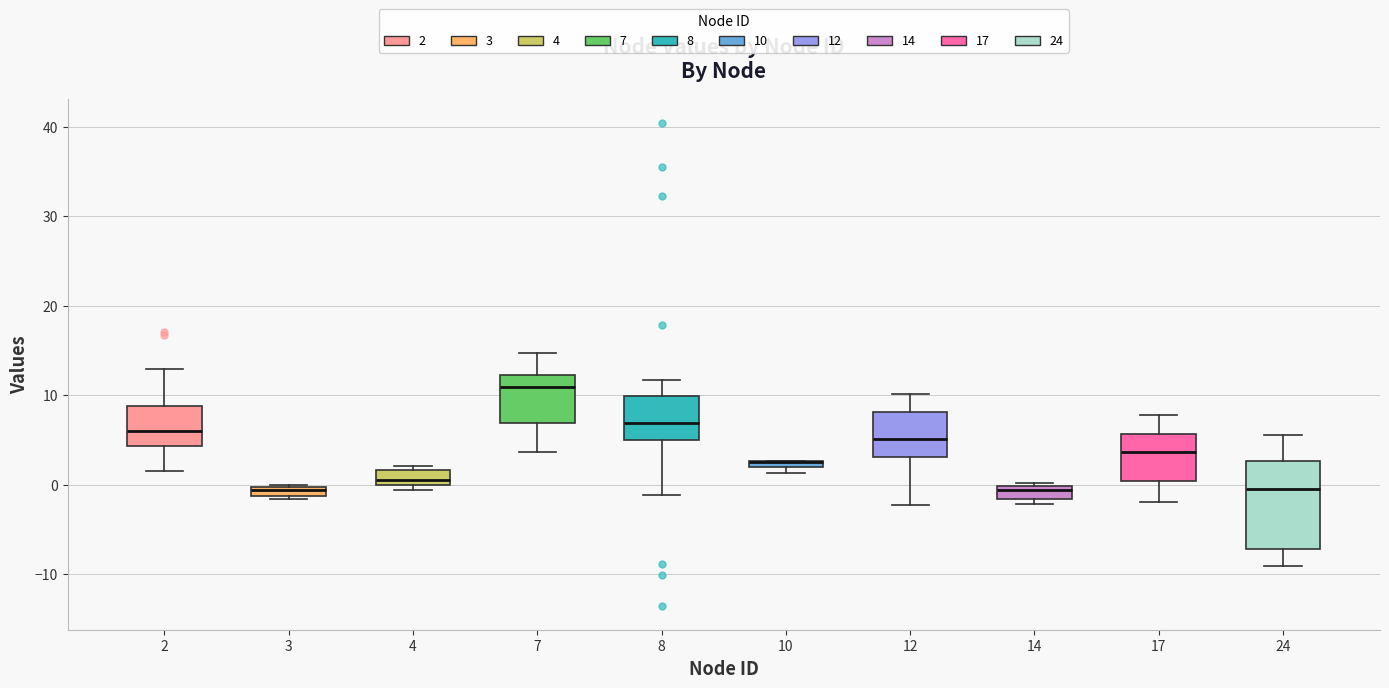

Comparing the boxes themselves (not the whiskers), which one is the tallest?

24